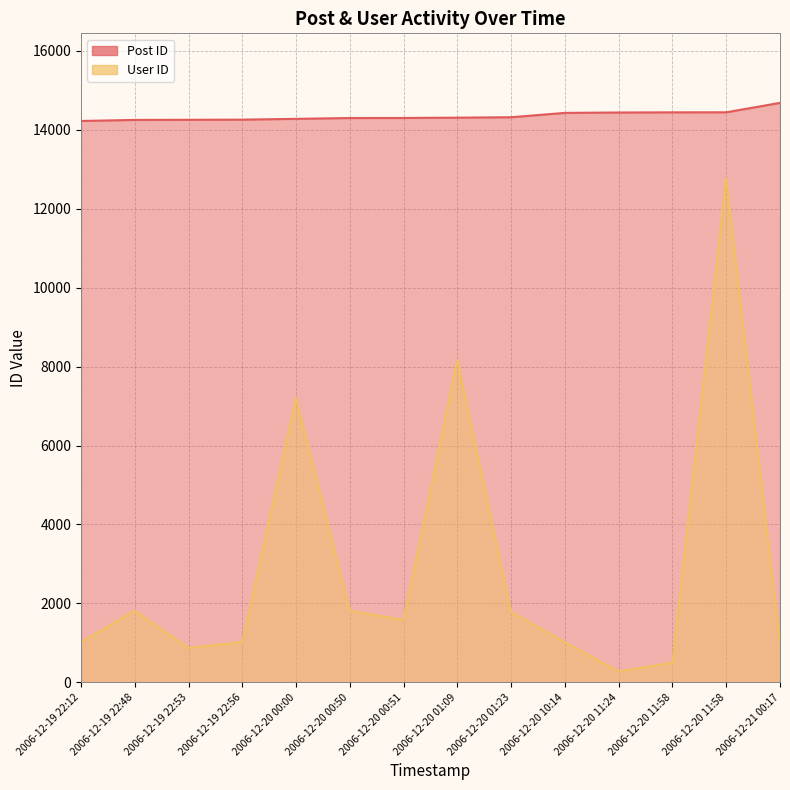

The value of User ID at 2006-12-20 11:58 is 498. True or false?

True